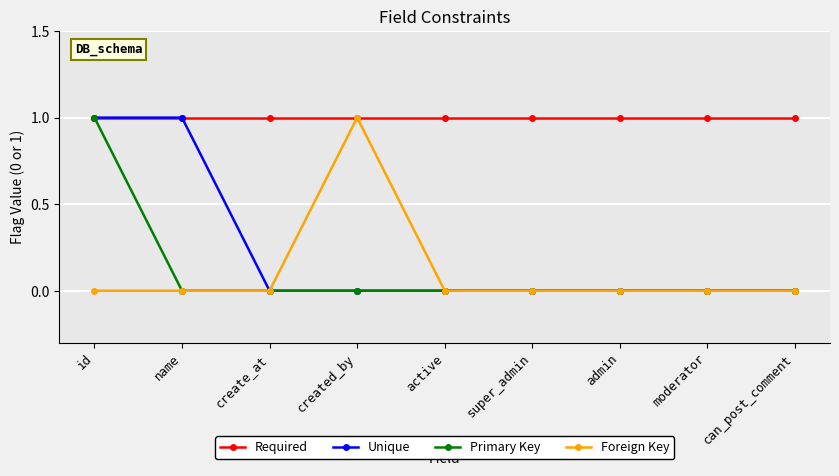

How many Unique values are between 0 and 1?

9